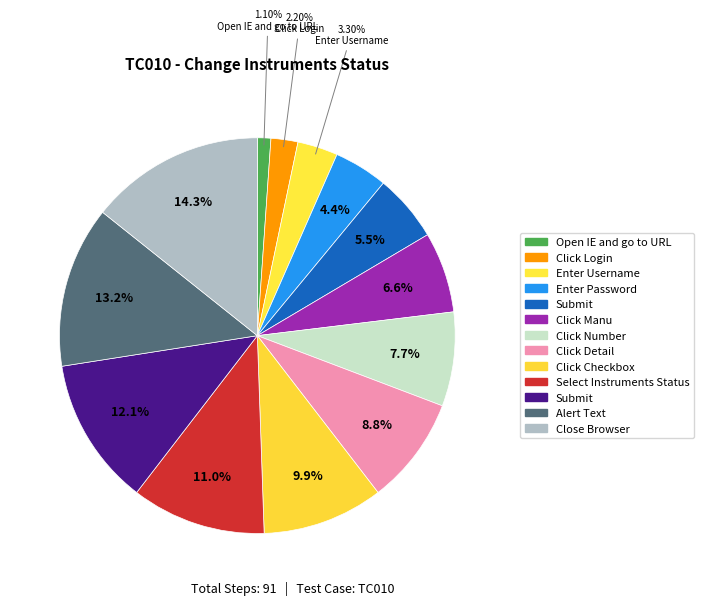

Count the number of slices in the pie.

13